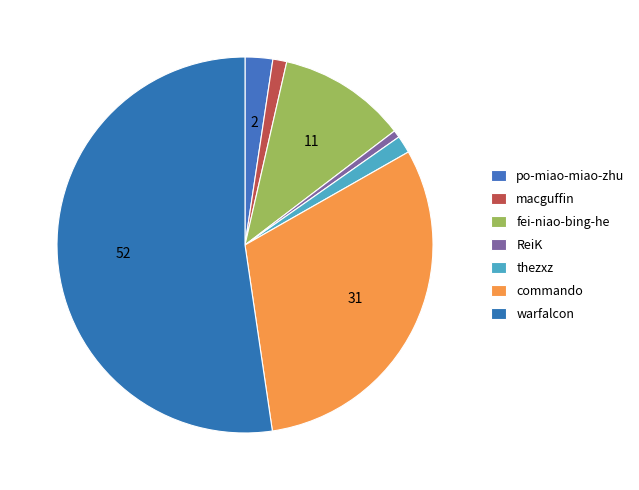

To the nearest percent, what portion does thezxz represent?

2%